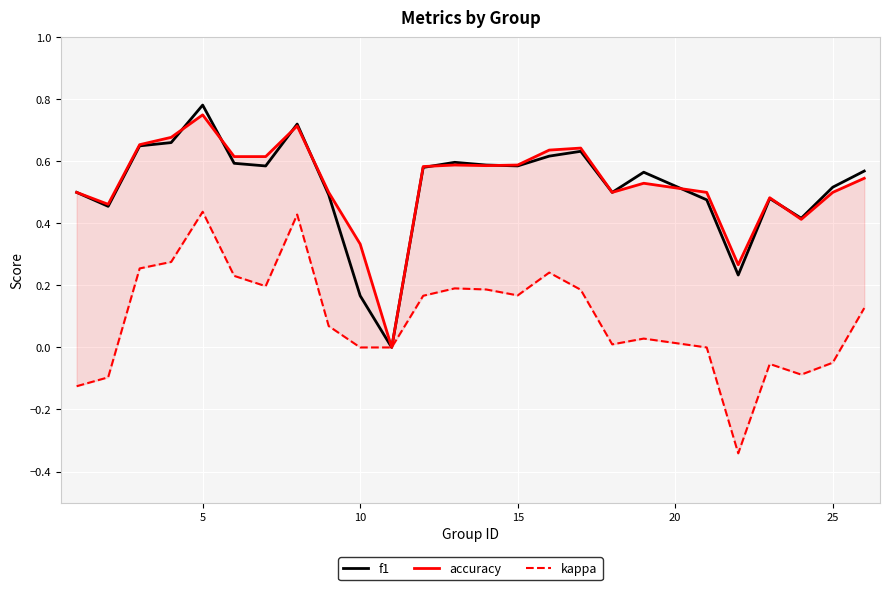

At which label does f1 reach its peak?

5